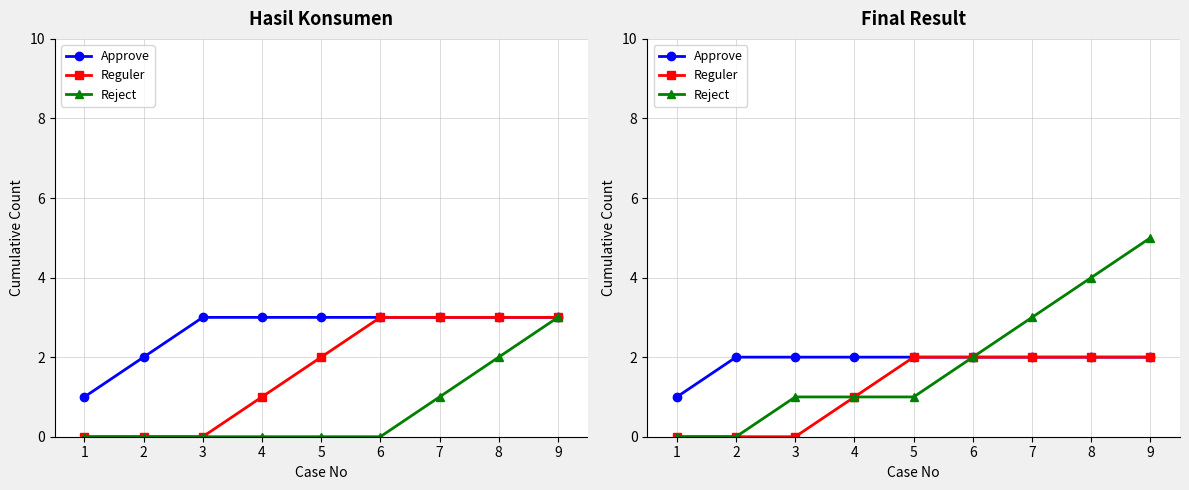

The value of Reguler at 0 is 0. True or false?

True